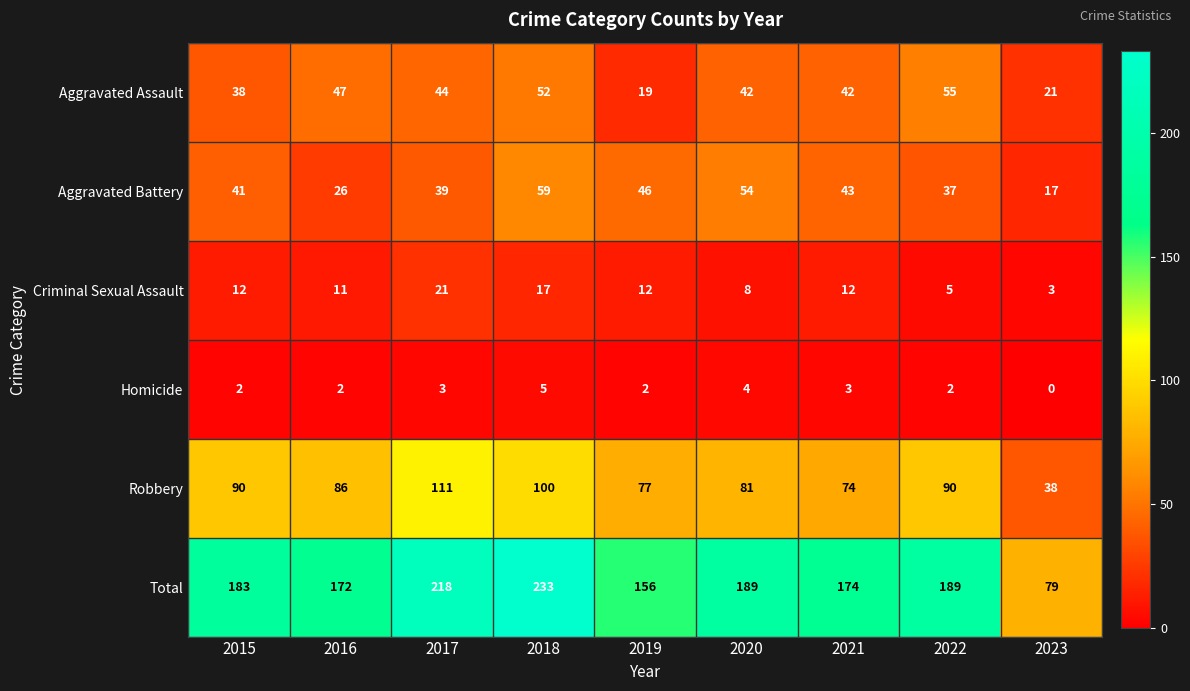

The value of Aggravated Battery at 2017 is 39. True or false?

True